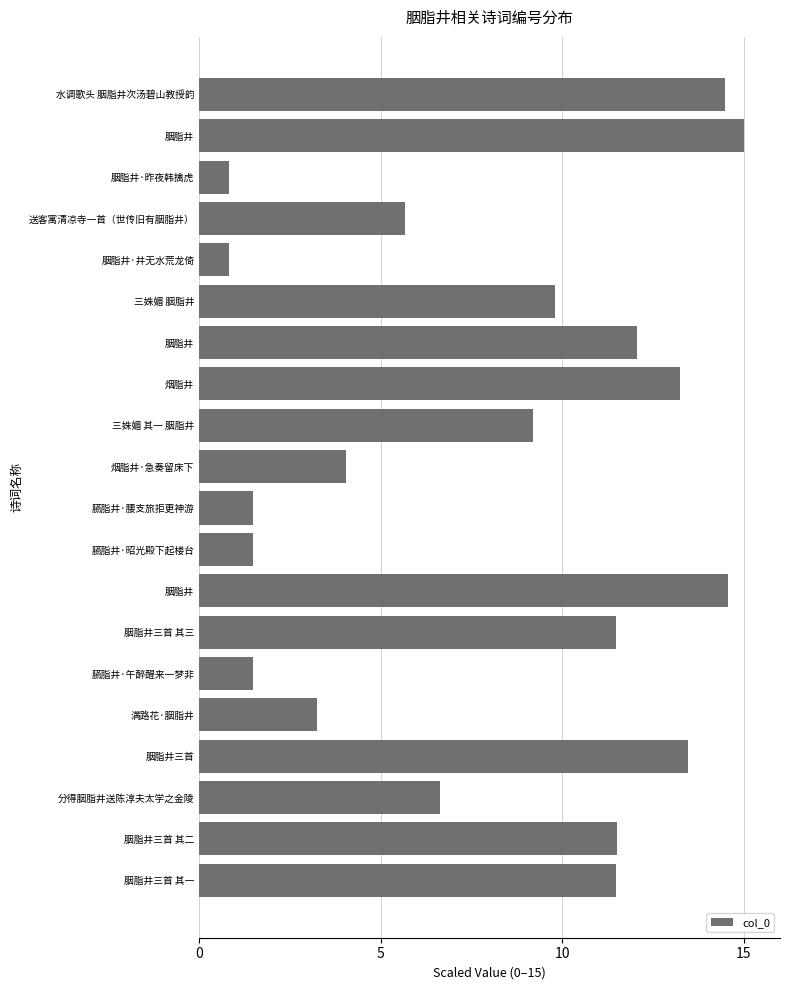

How many values are below 9?

9